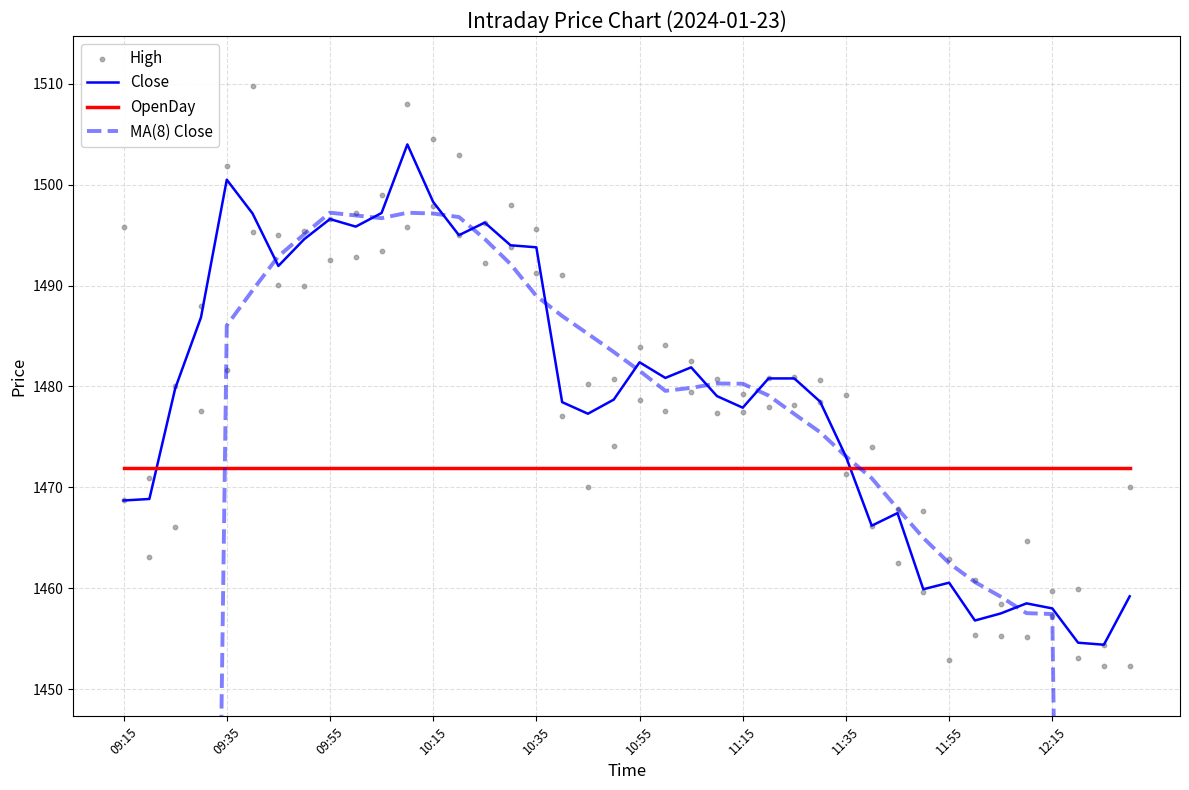

Which series contains the lowest Y value?

MA(8) Close